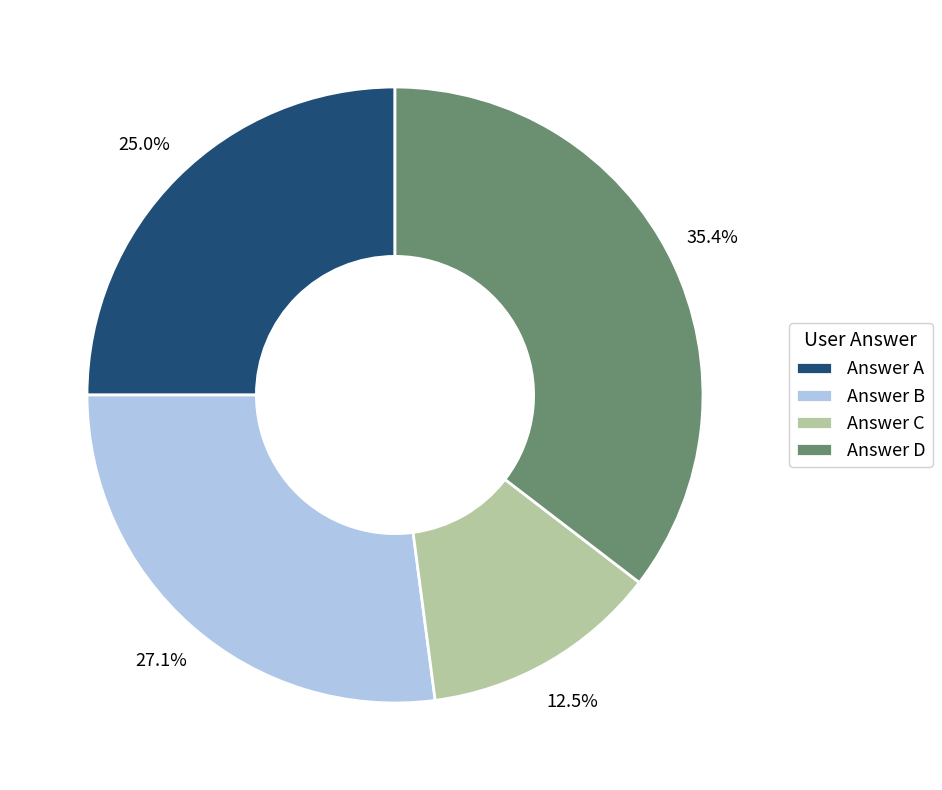

Rank the categories by value from highest to lowest.

Answer D, Answer B, Answer A, Answer C